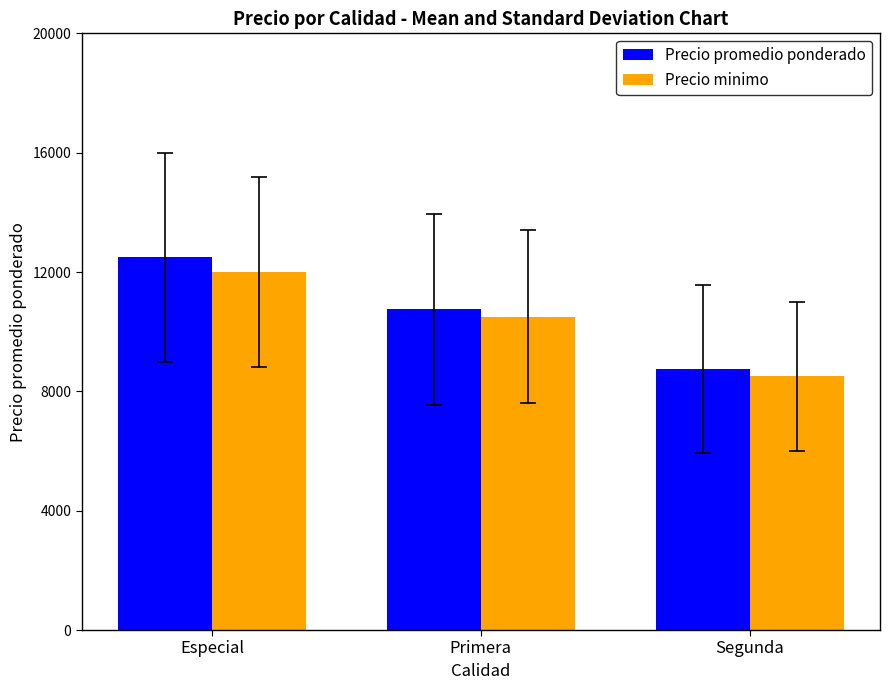

What is the lowest value of the Precio promedio ponderado series?

8750